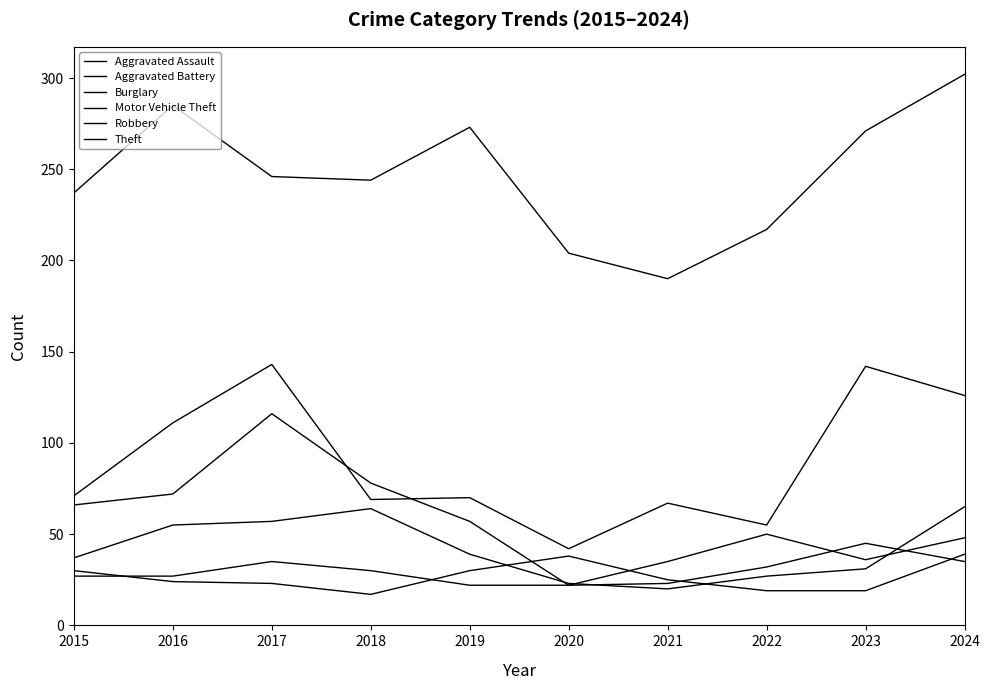

Reading left to right, what are all the values shown in this chart?

Aggravated Assault: 2015=27	2016=27	2017=35	2018=30	2019=22	2020=22	2021=35	2022=50	2023=36	2024=48
Aggravated Battery: 2015=30	2016=24	2017=23	2018=17	2019=30	2020=38	2021=25	2022=19	2023=19	2024=39
Burglary: 2015=66	2016=72	2017=116	2018=78	2019=57	2020=22	2021=23	2022=32	2023=45	2024=35
Motor Vehicle Theft: 2015=71	2016=111	2017=143	2018=69	2019=70	2020=42	2021=67	2022=55	2023=142	2024=126
Robbery: 2015=37	2016=55	2017=57	2018=64	2019=39	2020=23	2021=20	2022=27	2023=31	2024=65
Theft: 2015=237	2016=285	2017=246	2018=244	2019=273	2020=204	2021=190	2022=217	2023=271	2024=302